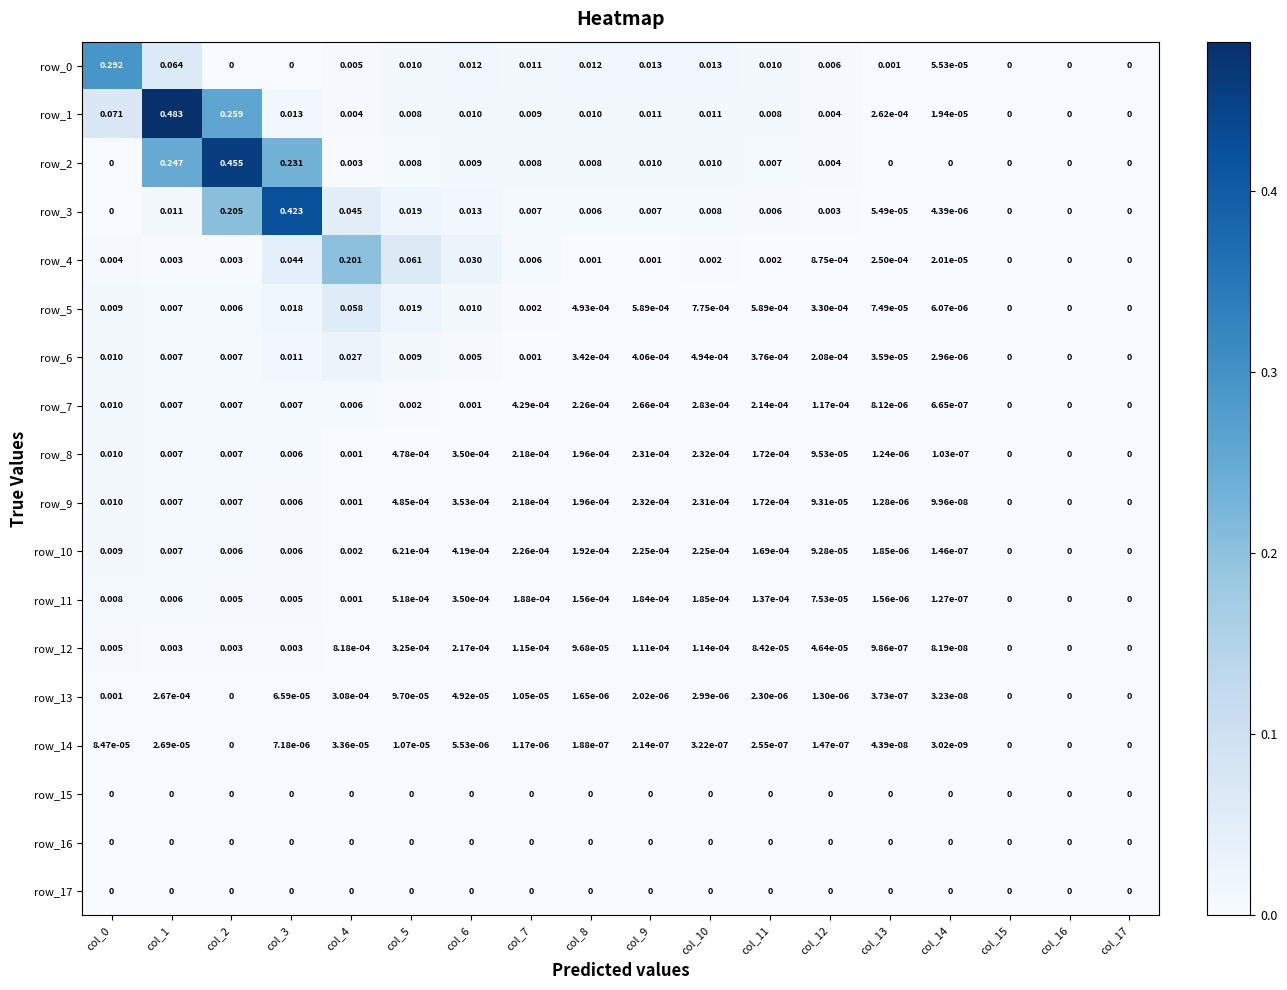

Is the value of row_8 at col_13 greater than the value of row_12 at col_16?

Yes